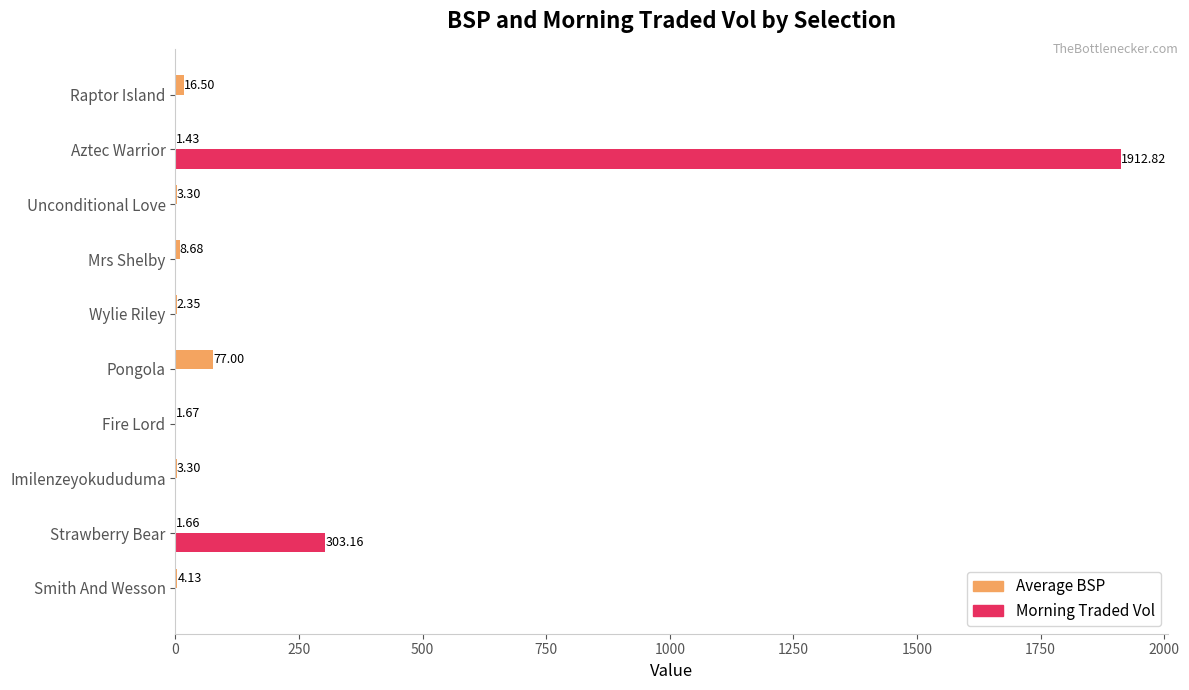

What is the average value of the Morning Traded Vol series?

221.6